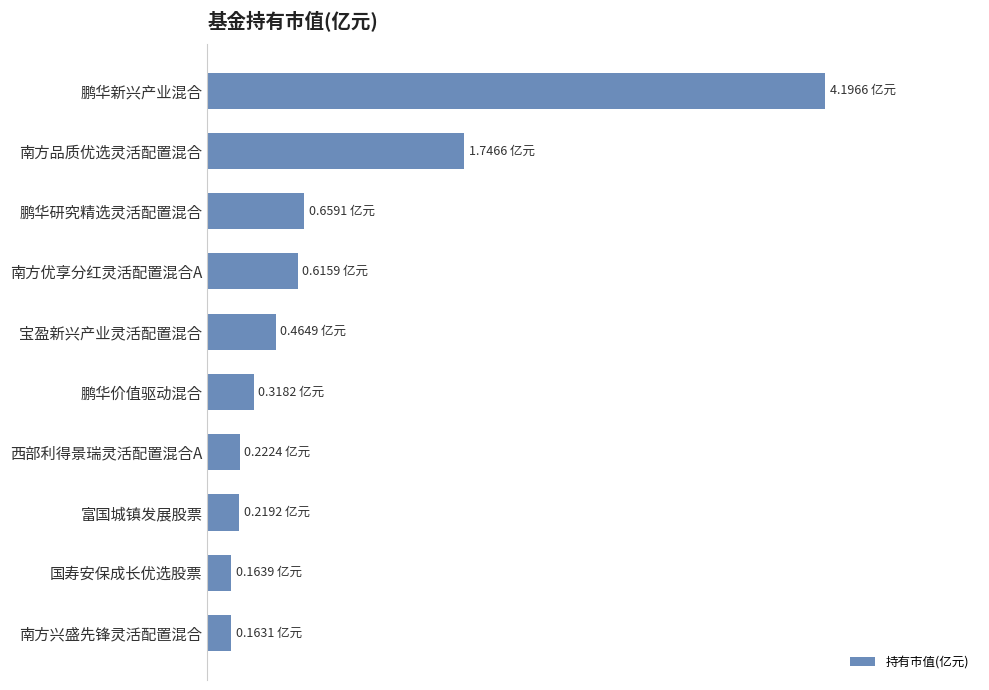

How many bars are there in total?

10